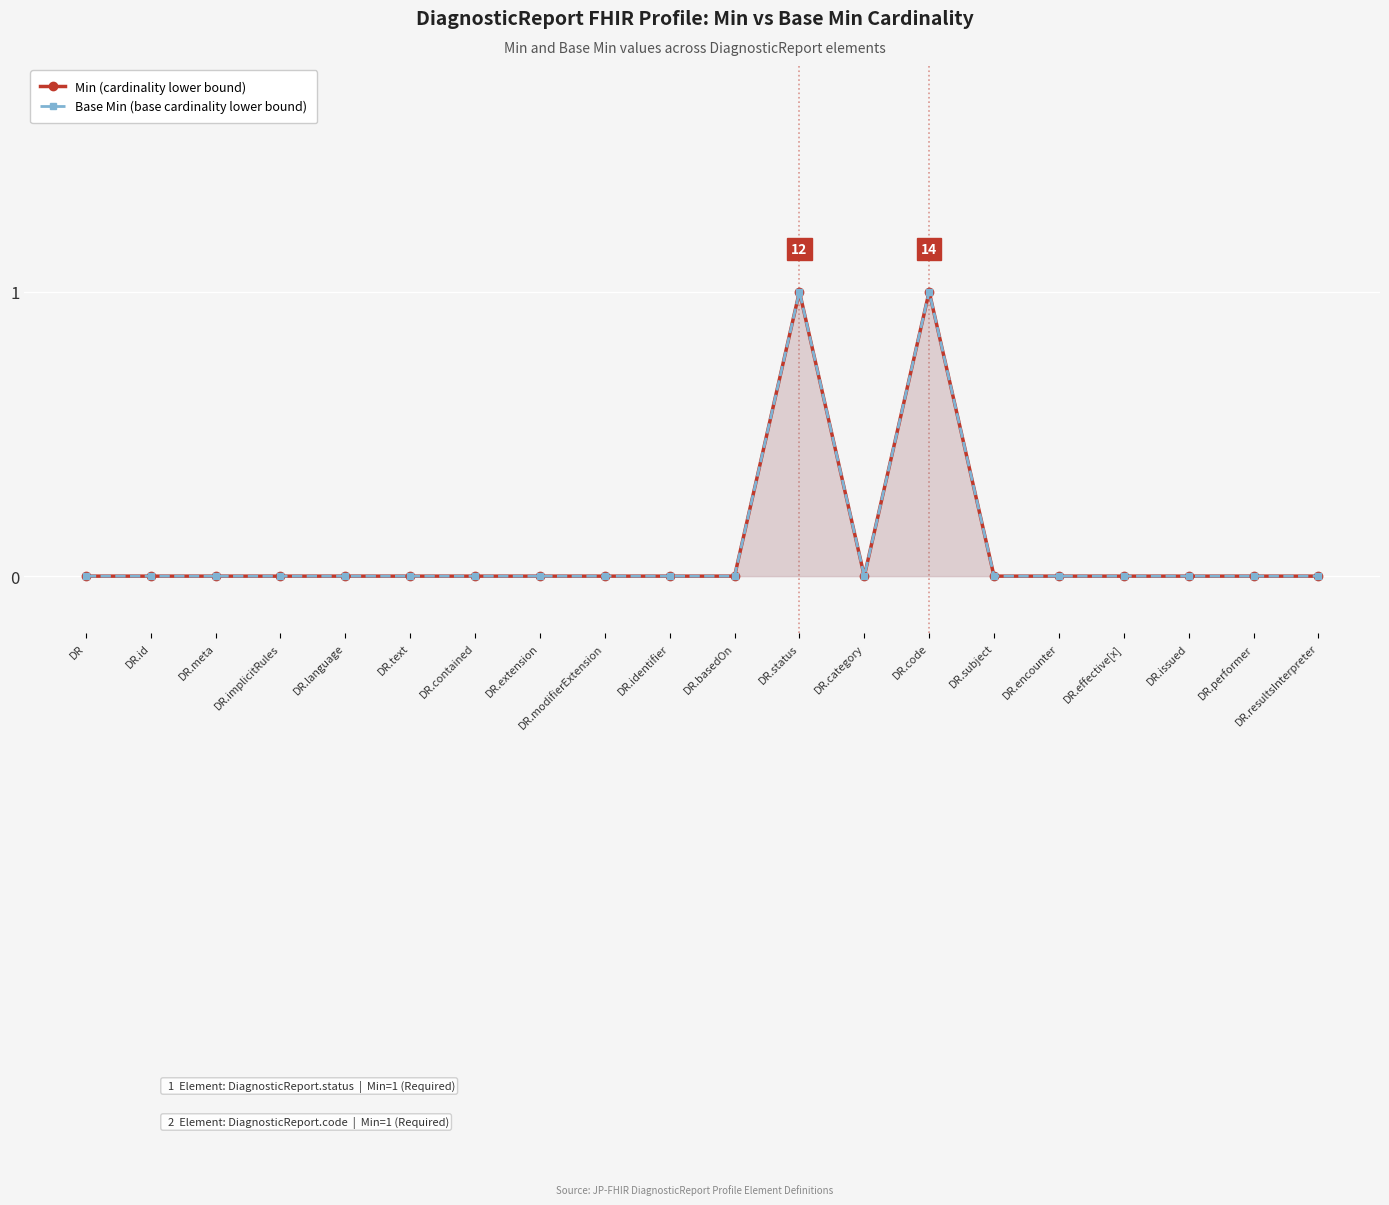

At how many categories does at least one series exceed 0?

2